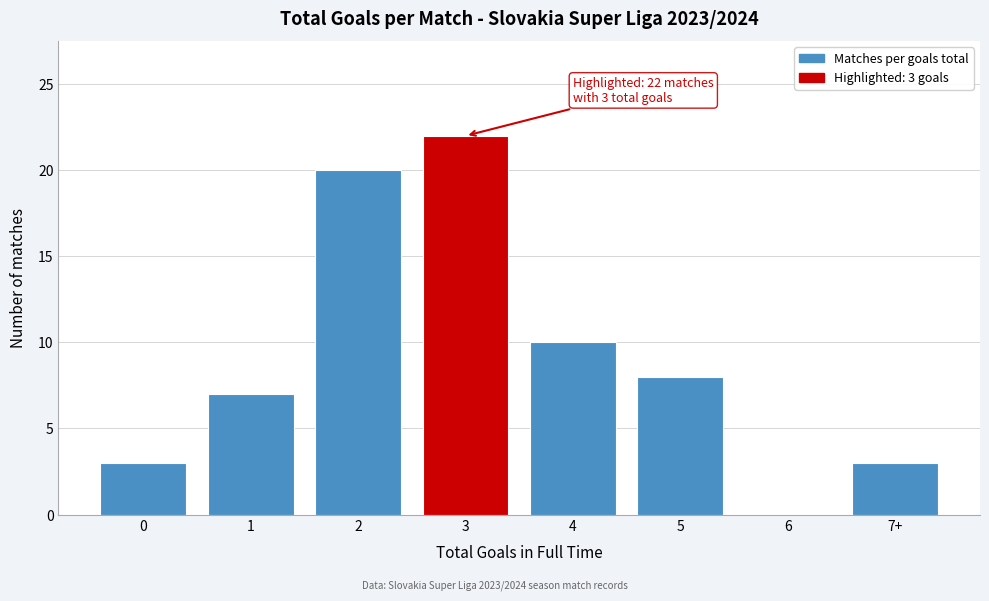

Reading left to right, extract all data points from this chart.

0=3	1=7	2=20	3=22	4=10	5=8	6=0	7+=3